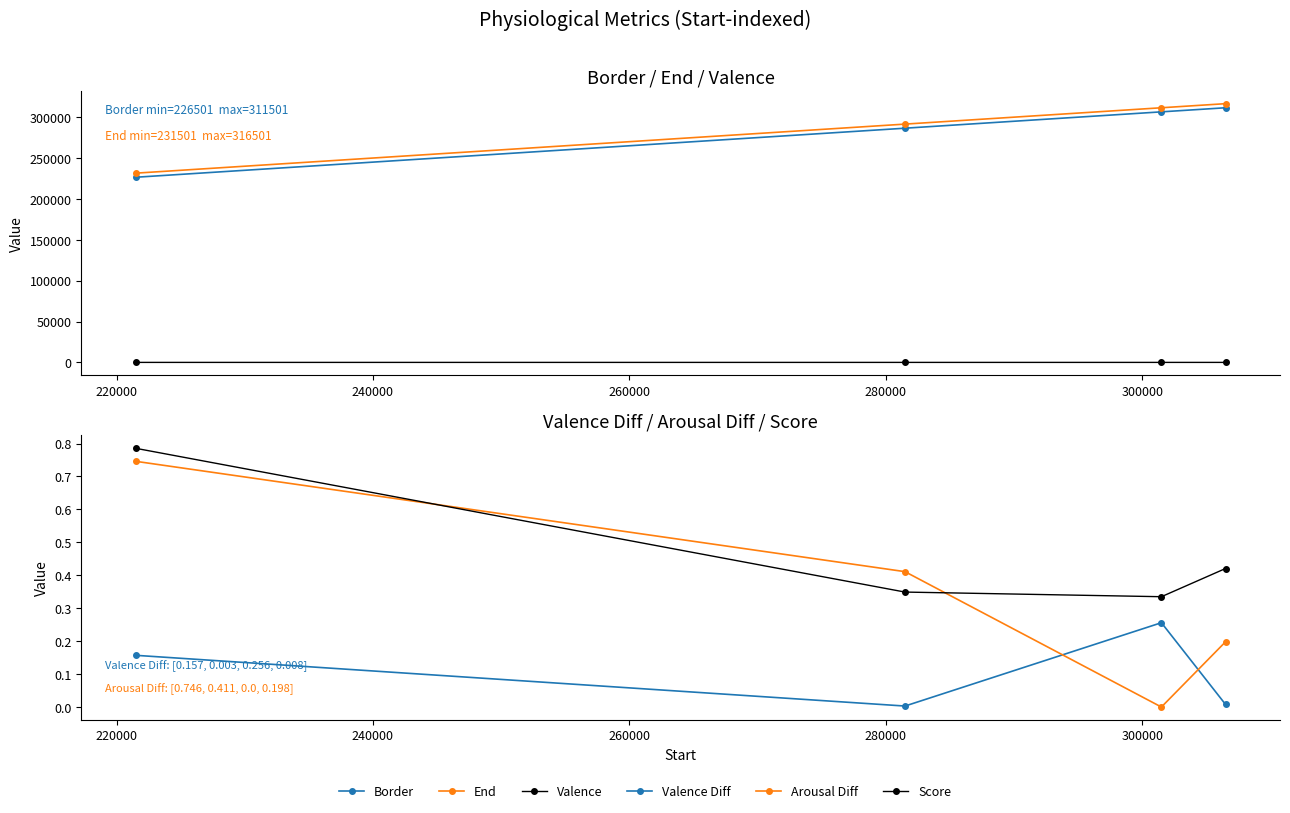

The value of Border at 220000 is 491569.5. True or false?

False